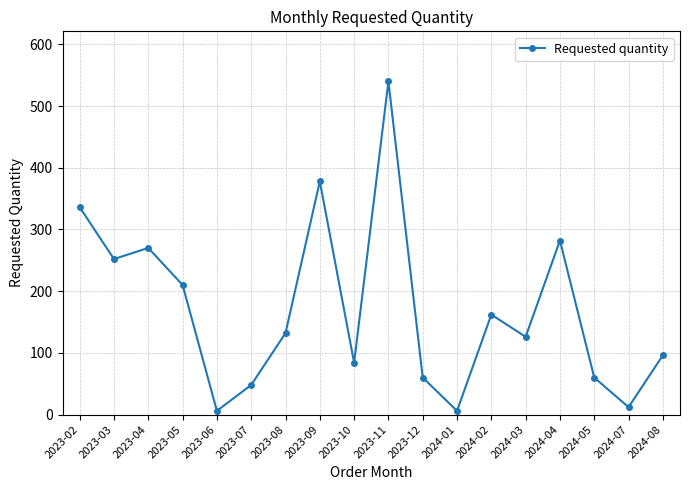

Does the chart have visible grid lines?

Yes